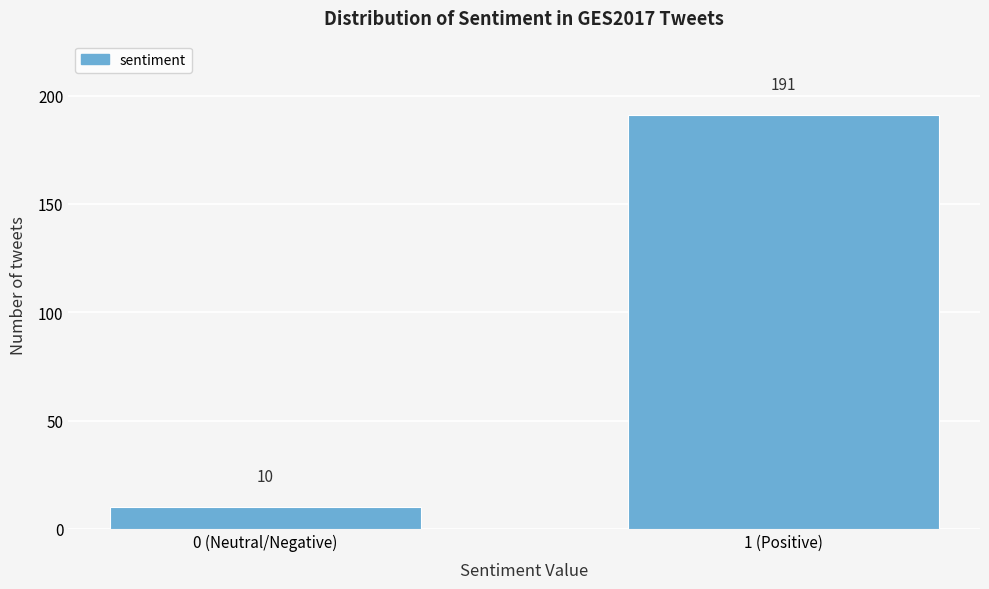

Reading left to right, extract all data points from this chart.

10	191